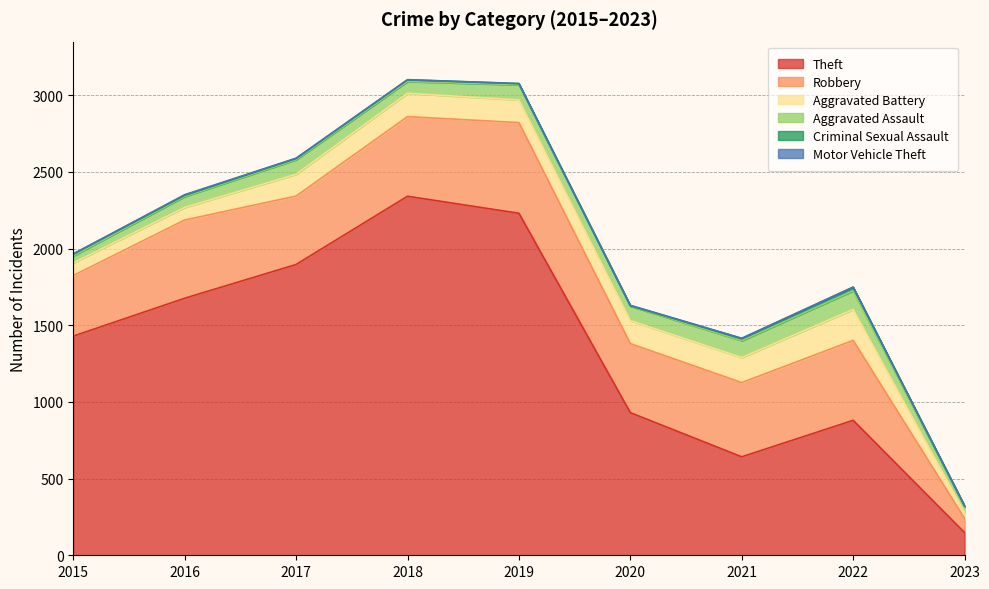

At which category does the chart reach its peak across all series?

2018